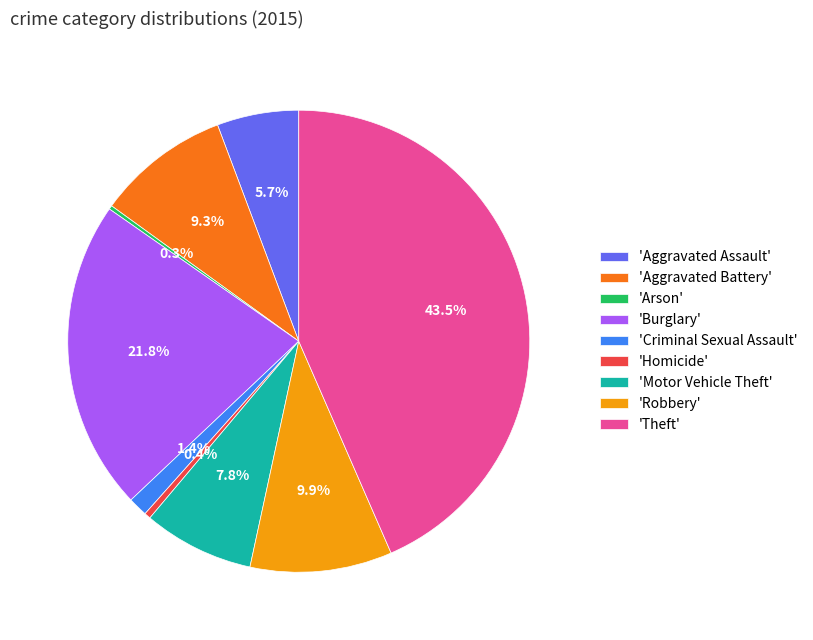

Does 'Aggravated Assault' account for over 50% of the chart?

No